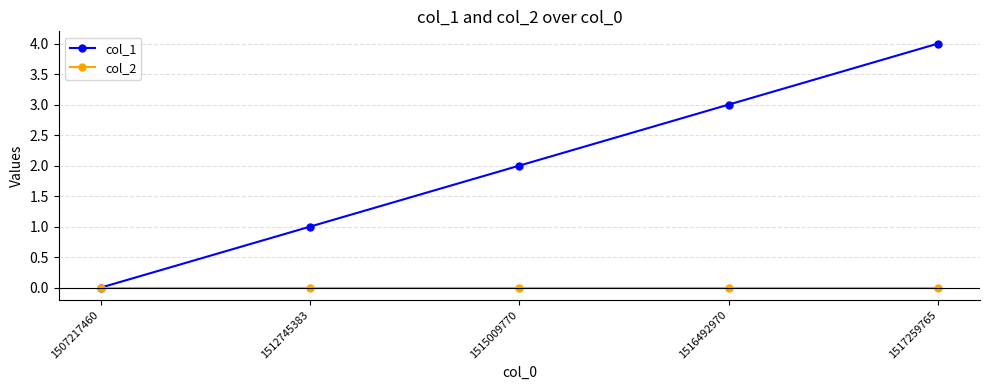

The col_1 series shows 2 at 1516492970. True or false?

False